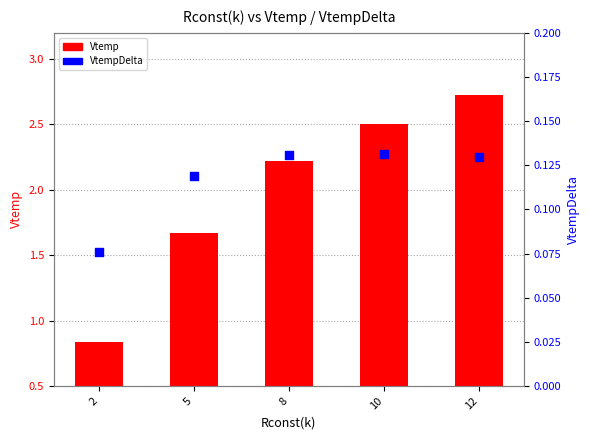

At which category is the sum across all series the highest?

12